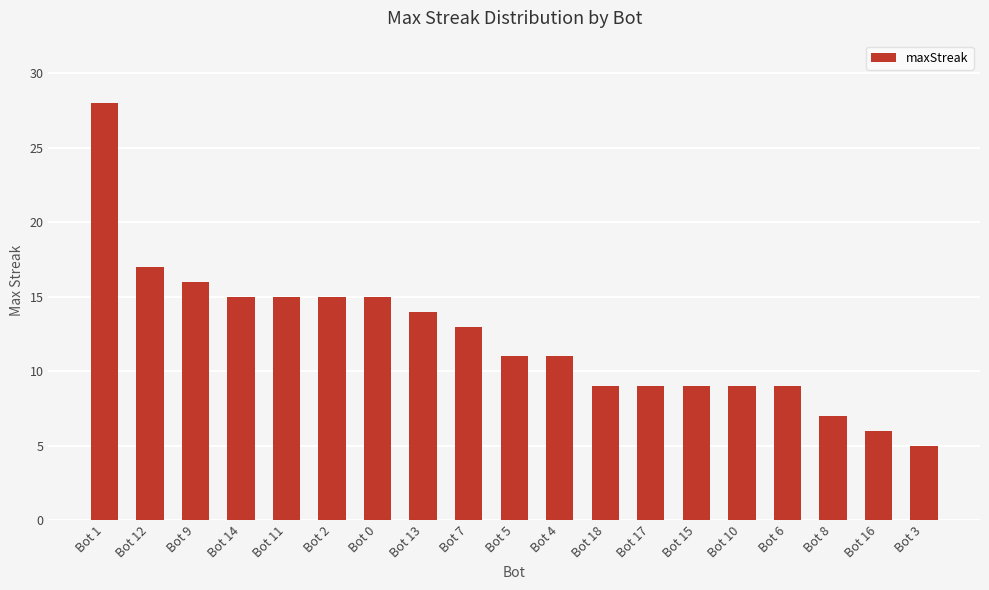

What is the minimum value shown in the chart?

5